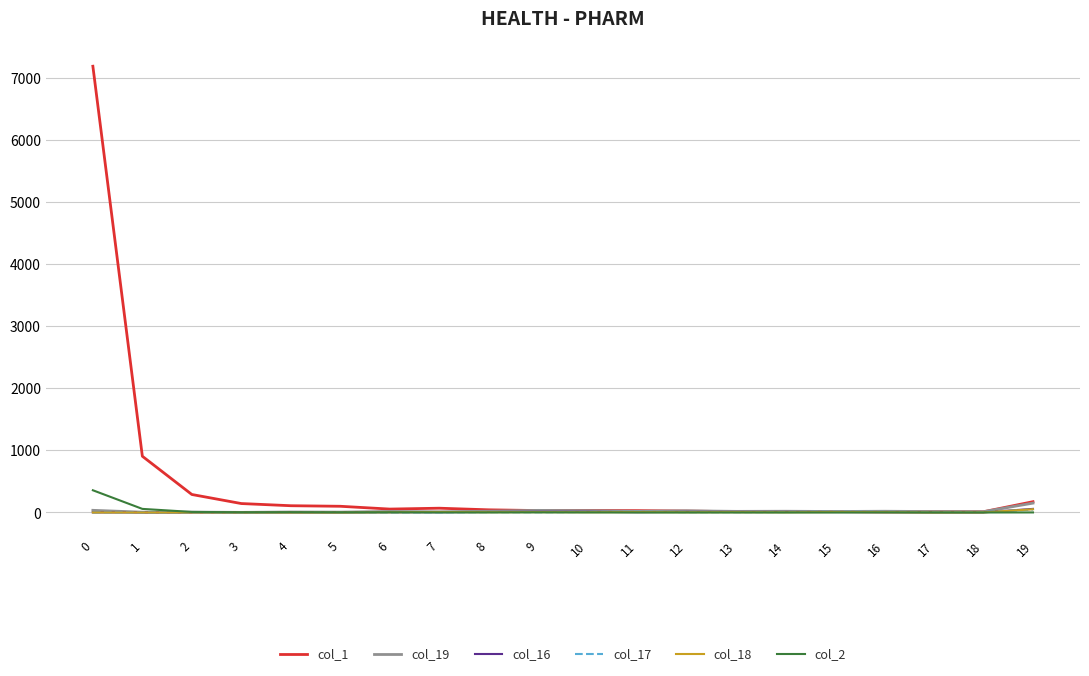

What is the difference between the col_1 values at 7 and 3?

75